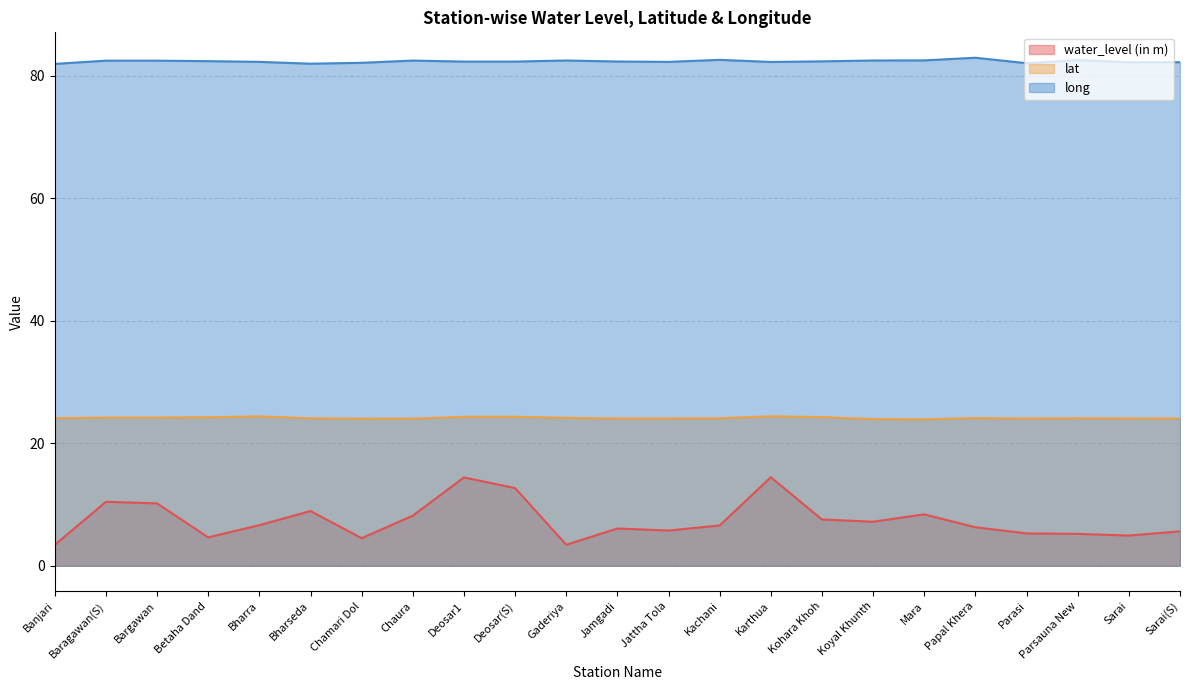

What is the total value across all series at Kachani?

113.3